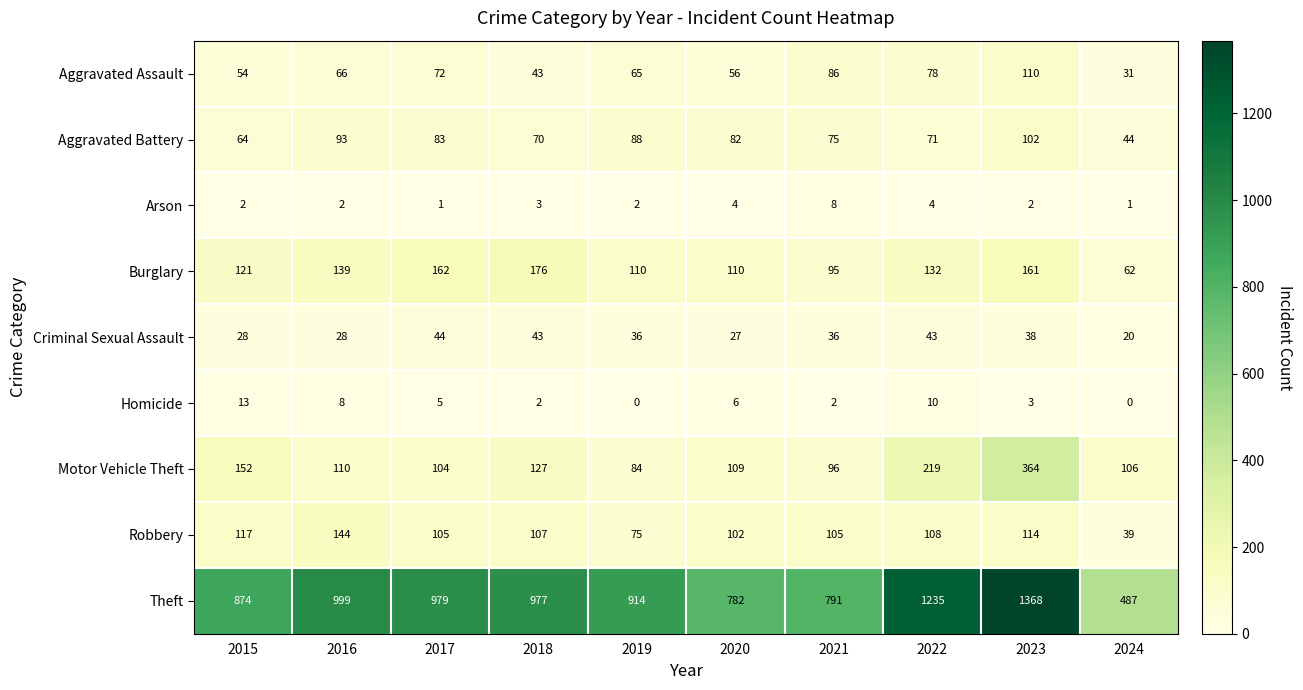

List the series in order of their peak value, lowest first.

Arson, Homicide, Criminal Sexual Assault, Aggravated Battery, Aggravated Assault, Robbery, Burglary, Motor Vehicle Theft, Theft